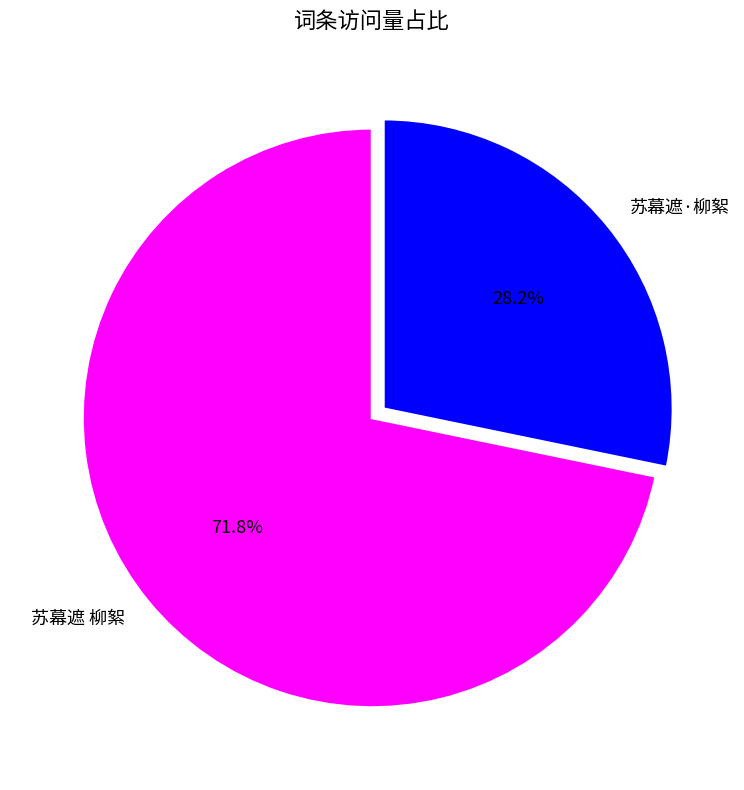

What is the largest slice in the pie chart?

苏幕遮 柳絮